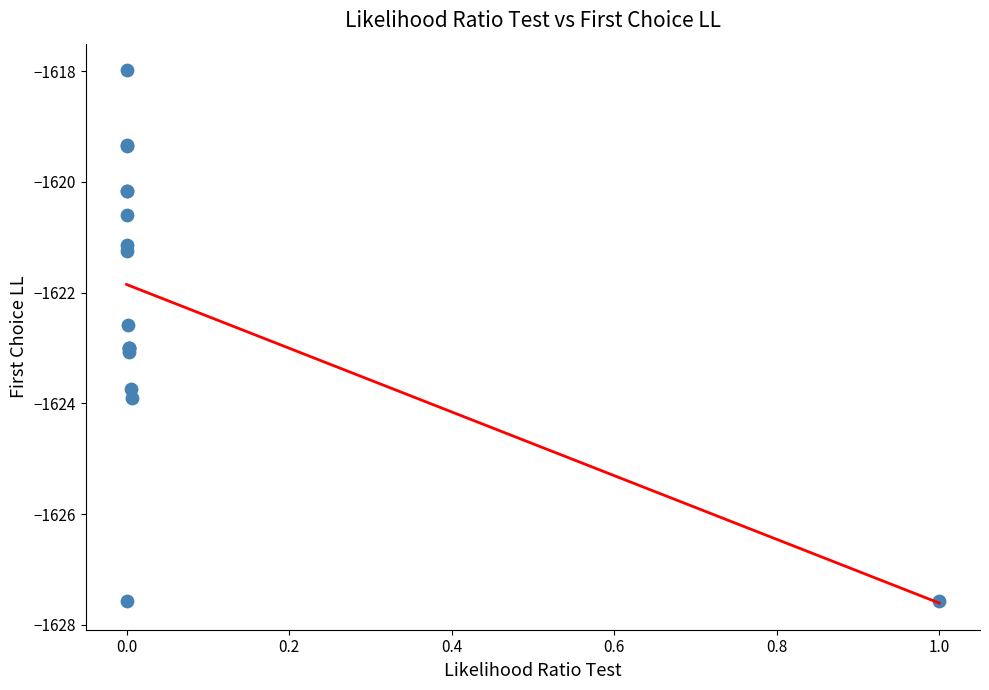

What Y value in the scatter plot is closest to -1622?

-1622.6